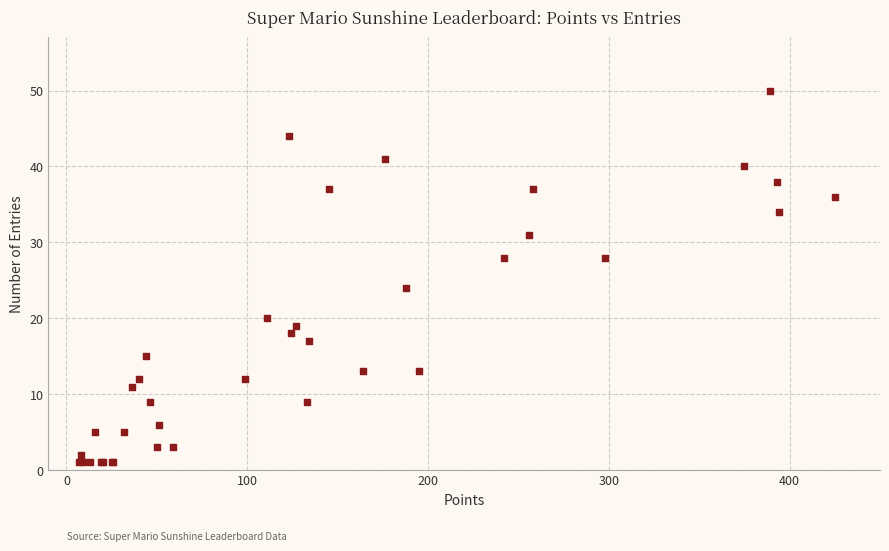

What Y value in the scatter plot is closest to 25?

24